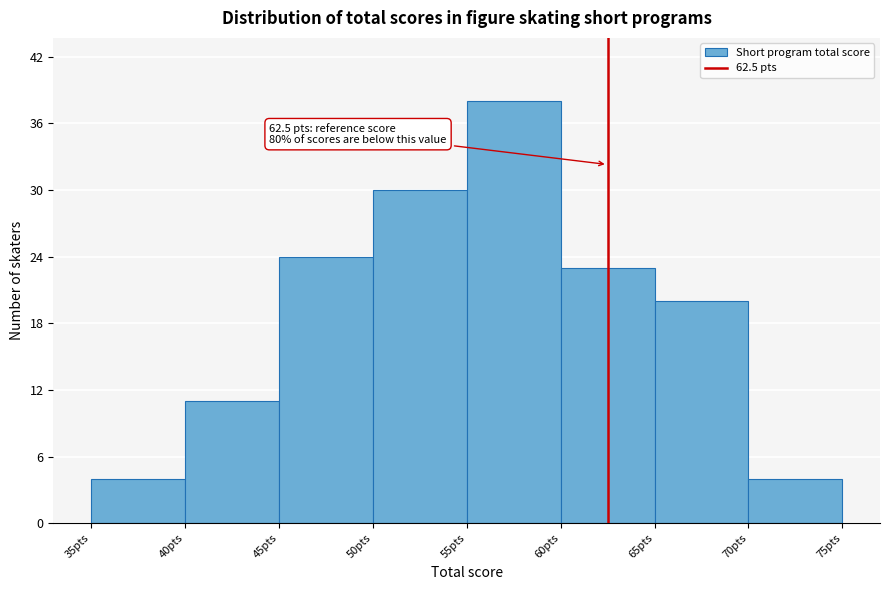

Over which range of the x-axis is the bar tallest?

55 to 60